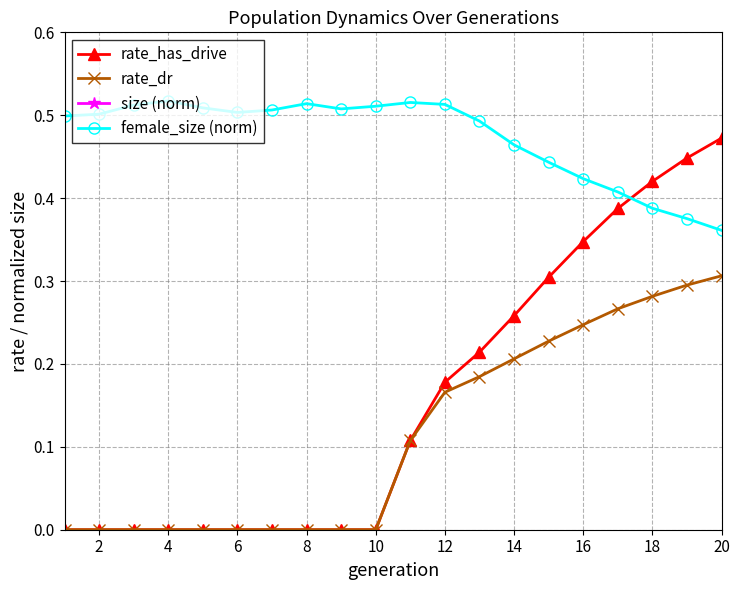

At which category does size (norm) reach its first local valley?

10